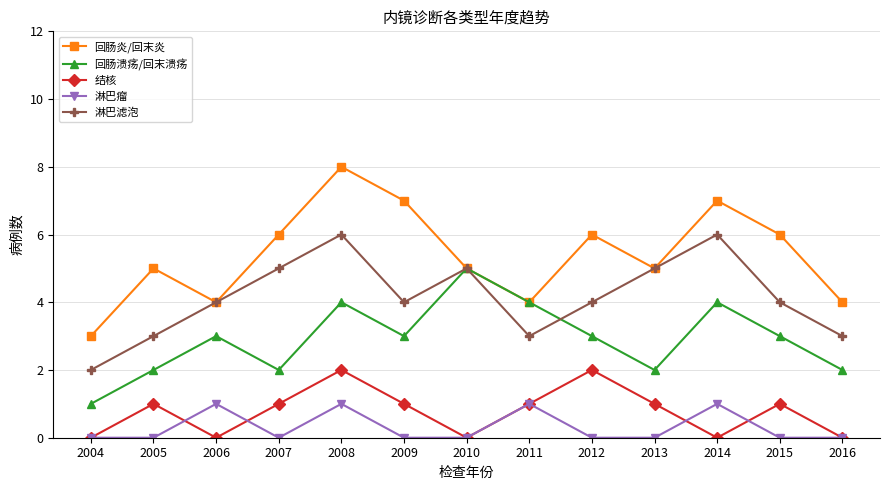

What is the spread (max minus min) of values at 2009?

7